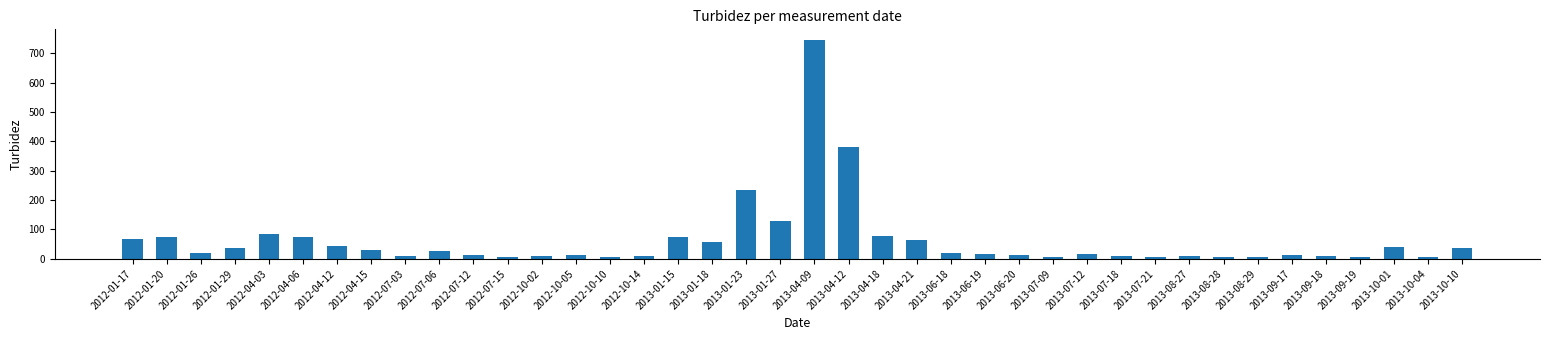

At which label does the data first exceed 19?

2012-01-17